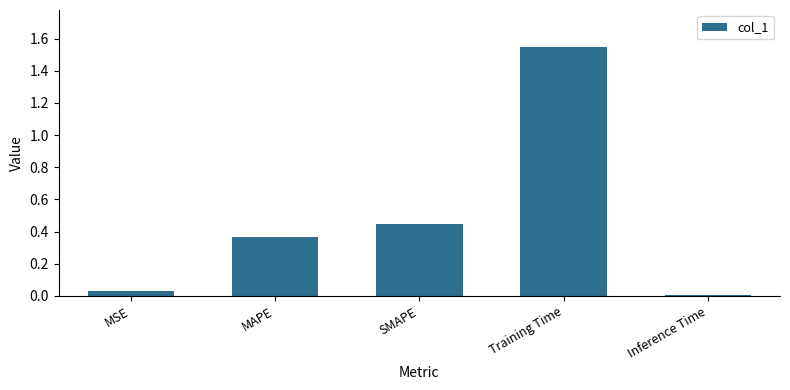

Count the number of categories in the chart.

5